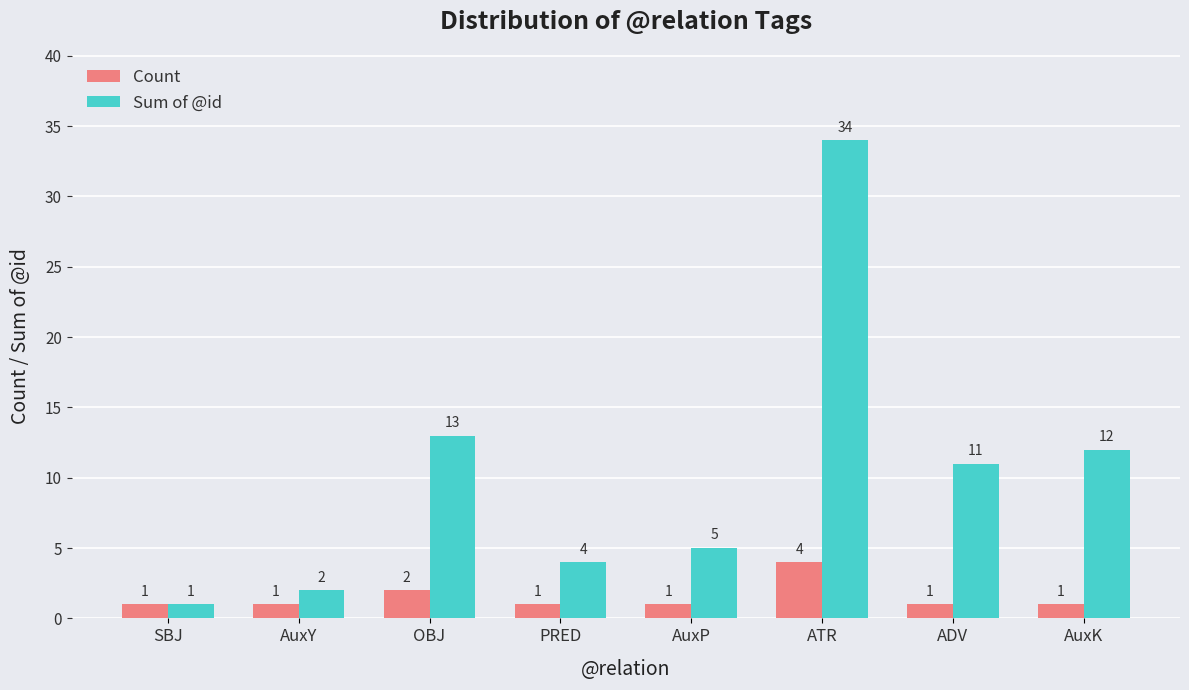

Rank the series by their average value, from lowest to highest.

Count, Sum of @id